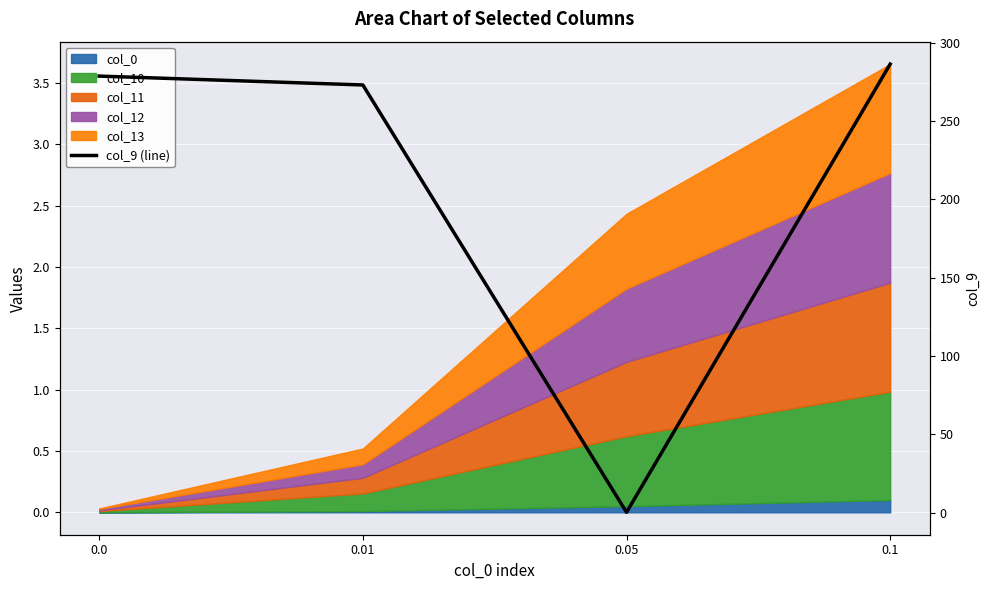

How many points are lower than both their immediate neighbors (excluding endpoints)?

1